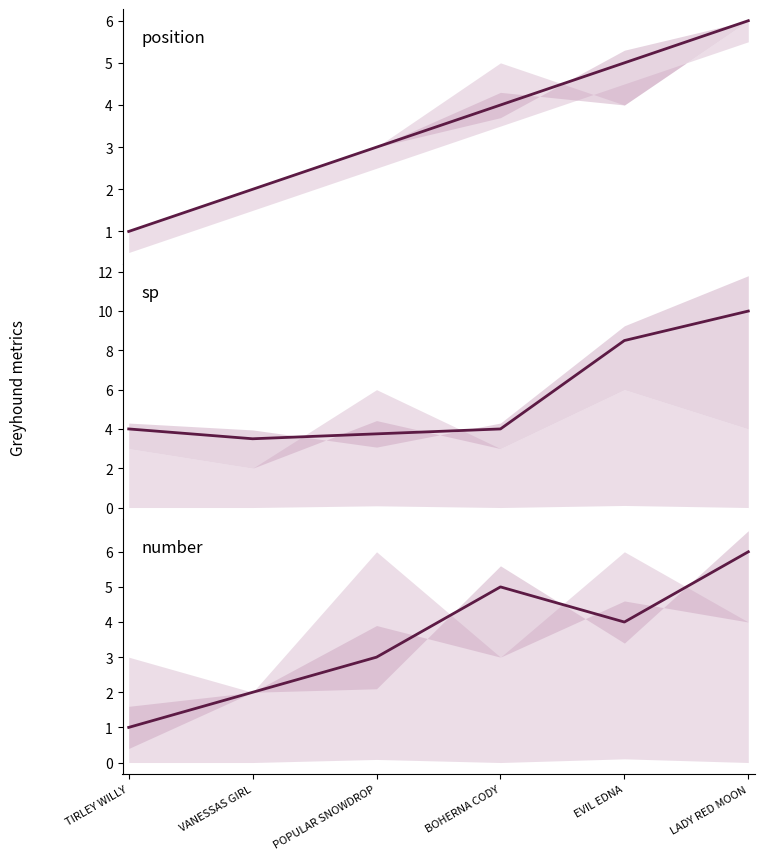

What position from the left is BOHERNA CODY?

4